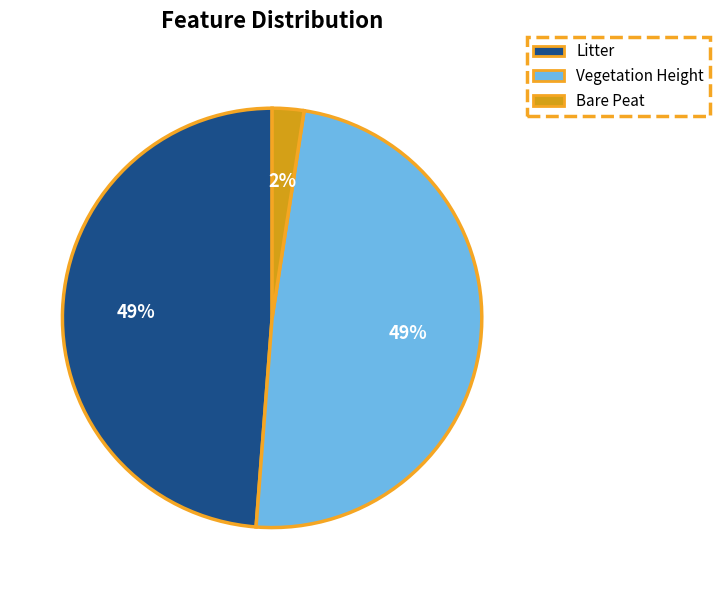

Does any single category account for the majority?

No